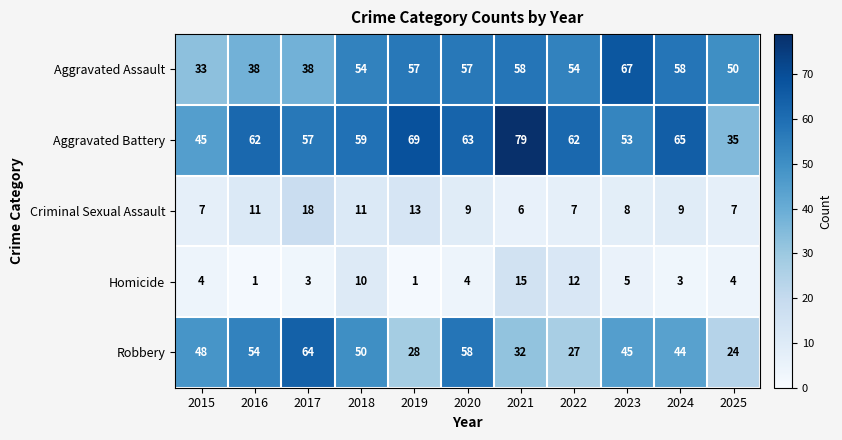

What is the total value across all series at 2022?

162